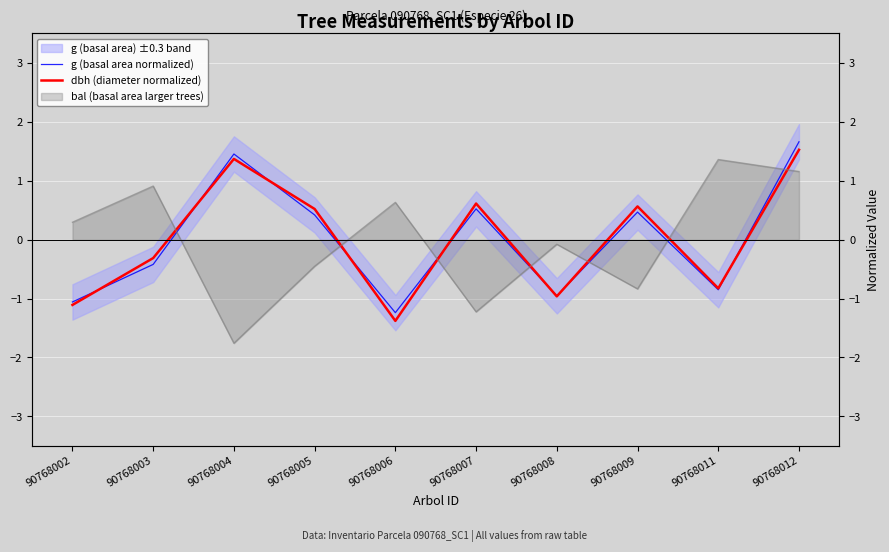

How many g (basal area normalized) values are between 0 and 1?

3